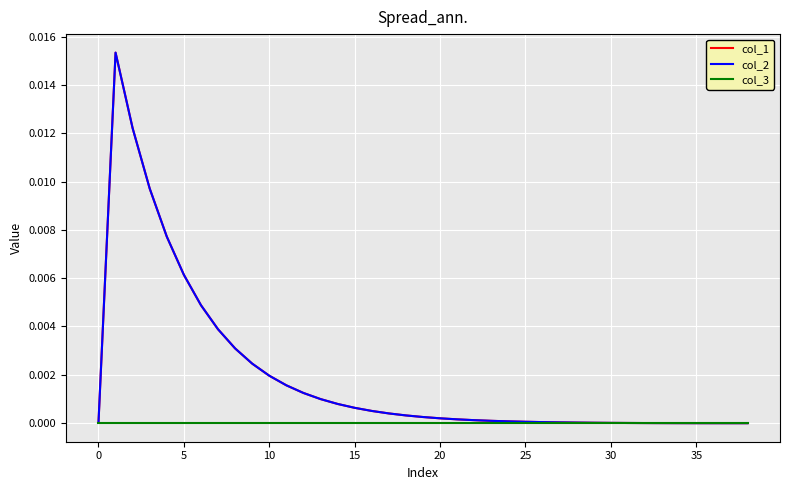

Is this an area chart (filled region under the line)?

No